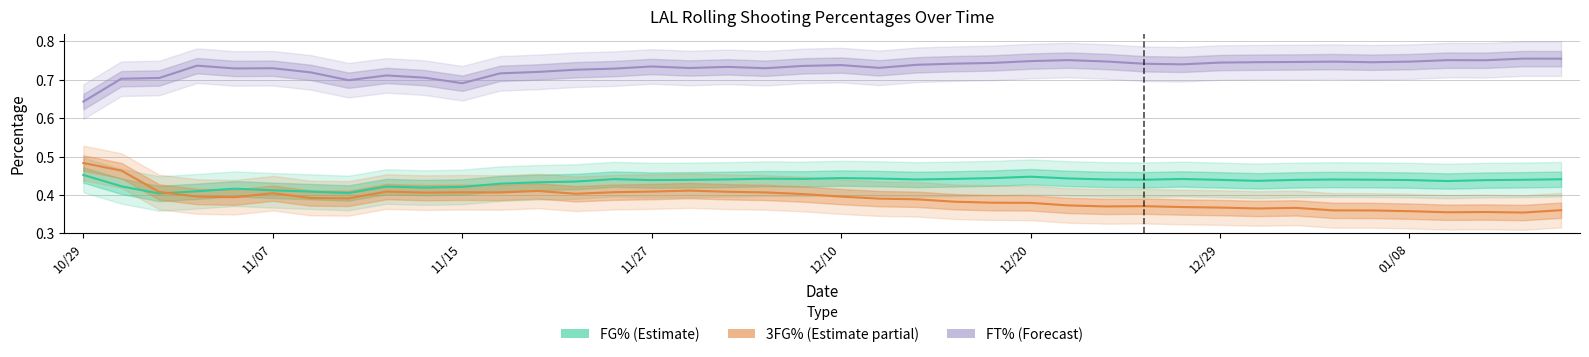

Is the value of FT% at 29 greater than the value of 3FG% at 37?

Yes